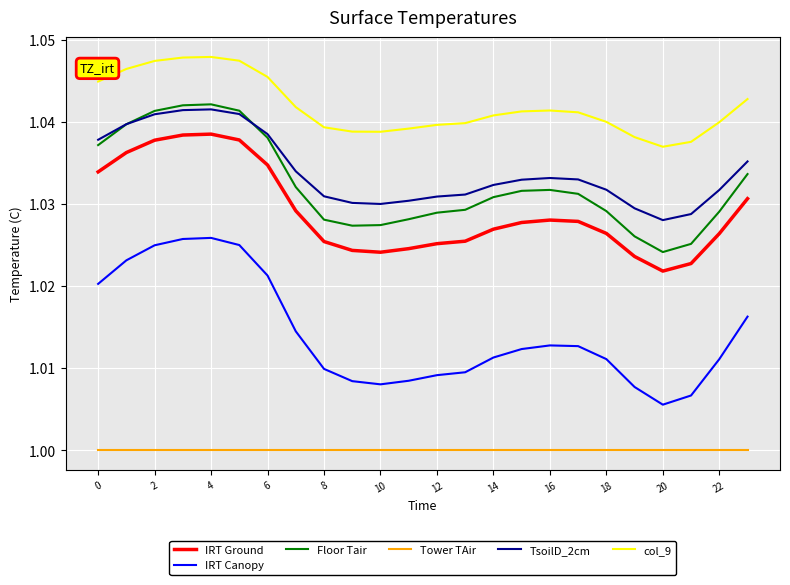

True or false: col_9 and IRT Ground intersect in this chart.

False